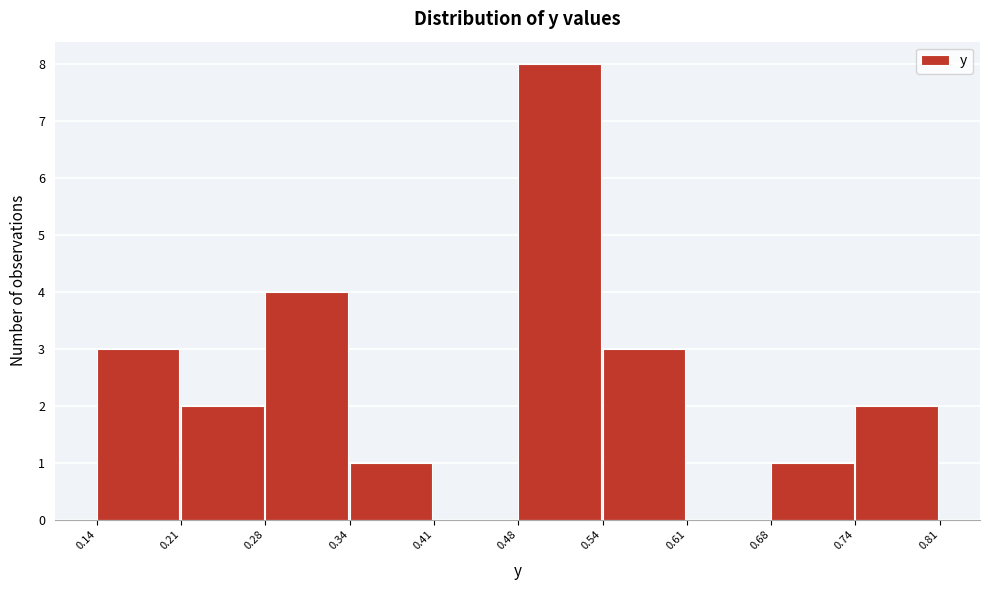

Reading left to right, list every bar in this chart as the range it spans on the x-axis followed by its height. The values are not printed on the chart, so give them approximately, as read against the axis.

0.14 to 0.21: 3
0.21 to 0.28: 2
0.28 to 0.34: 4
0.34 to 0.41: 1
0.41 to 0.48: 0
0.48 to 0.54: 8
0.54 to 0.61: 3
0.61 to 0.68: 0
0.68 to 0.74: 1
0.74 to 0.81: 2